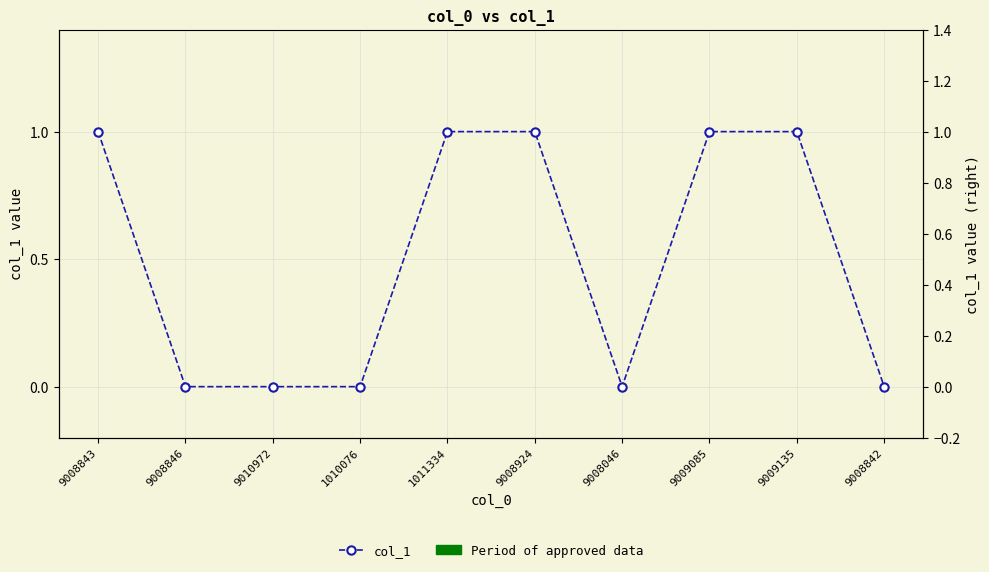

What is the value of the 6th point from the left?

1